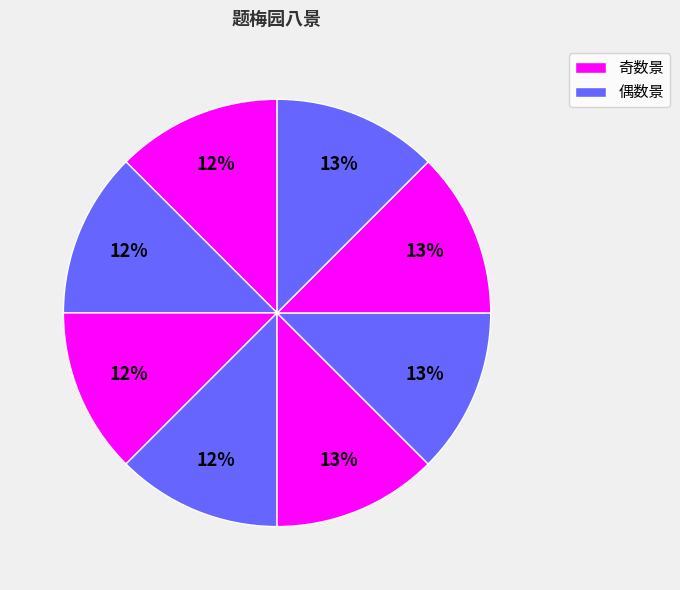

How many segments does this pie chart have?

8